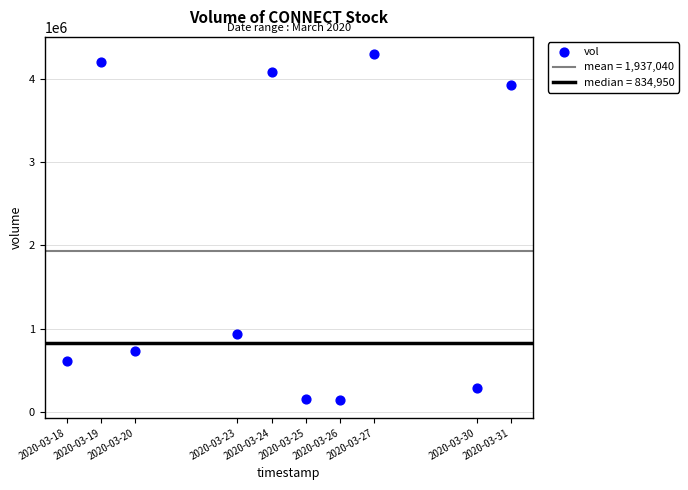

What Y value in the scatter plot is closest to 2216000?

933500